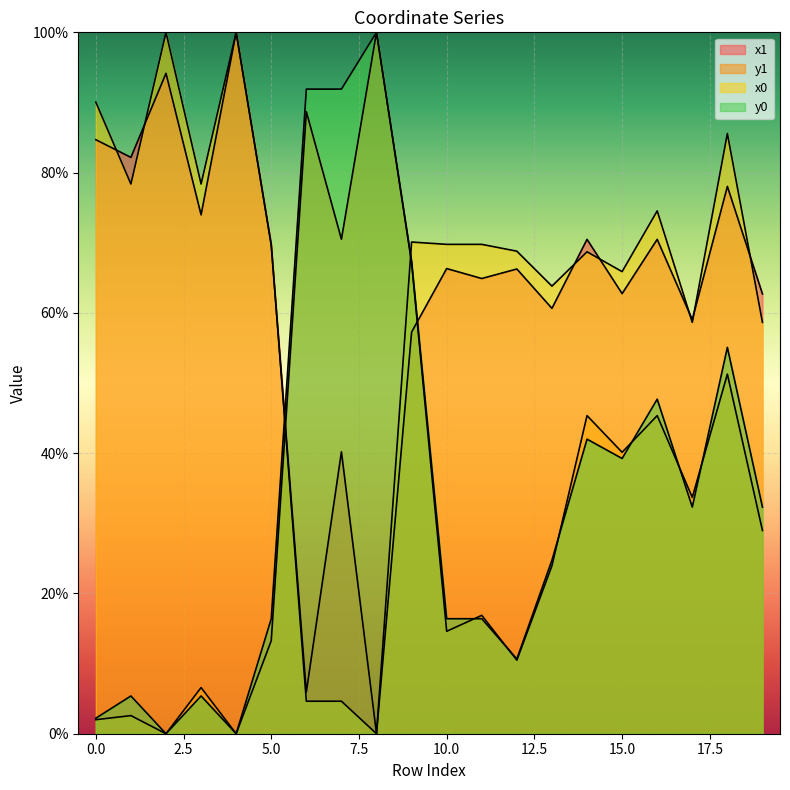

Which series changed the most between 12 and 13?

y0